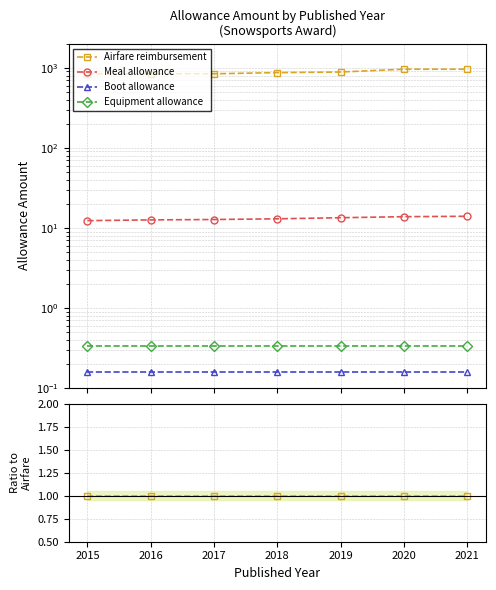

Count the number of categories in the chart.

7